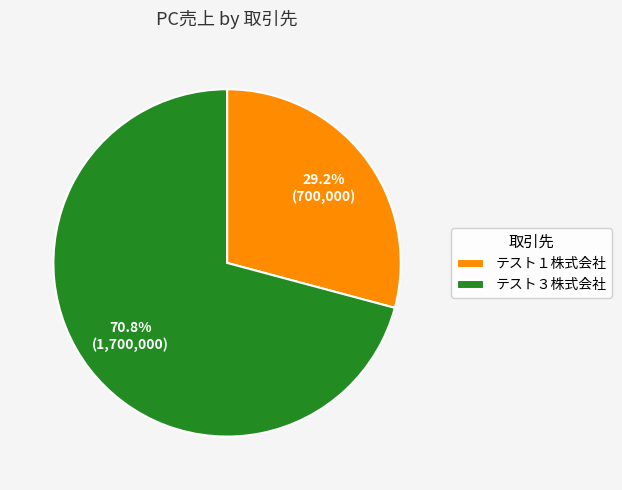

What percentage is the テスト３株式会社 slice, to the nearest percent?

71%